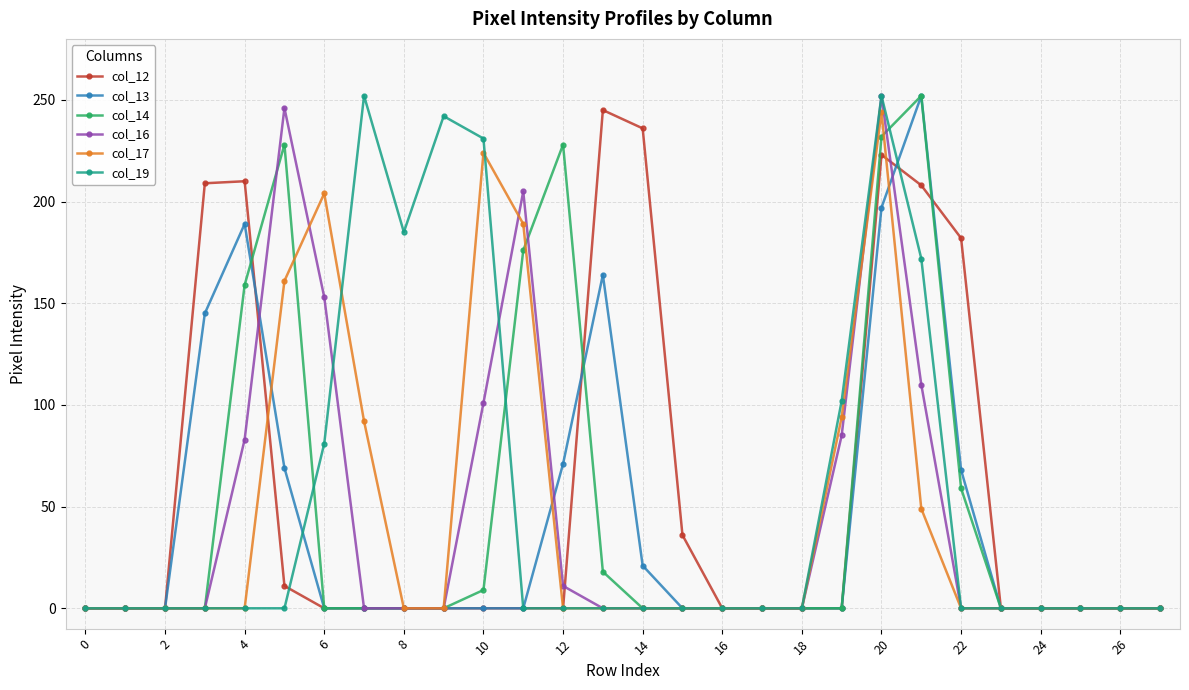

At how many categories does at least one series exceed 123?

15